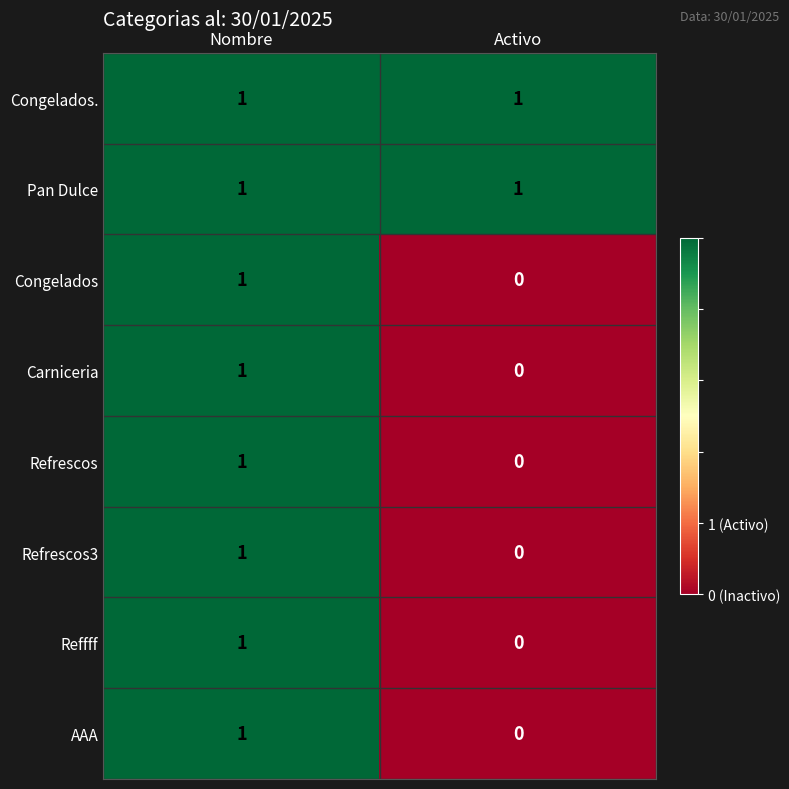

Rank the categories by Congelados value from lowest to highest.

Activo, Nombre